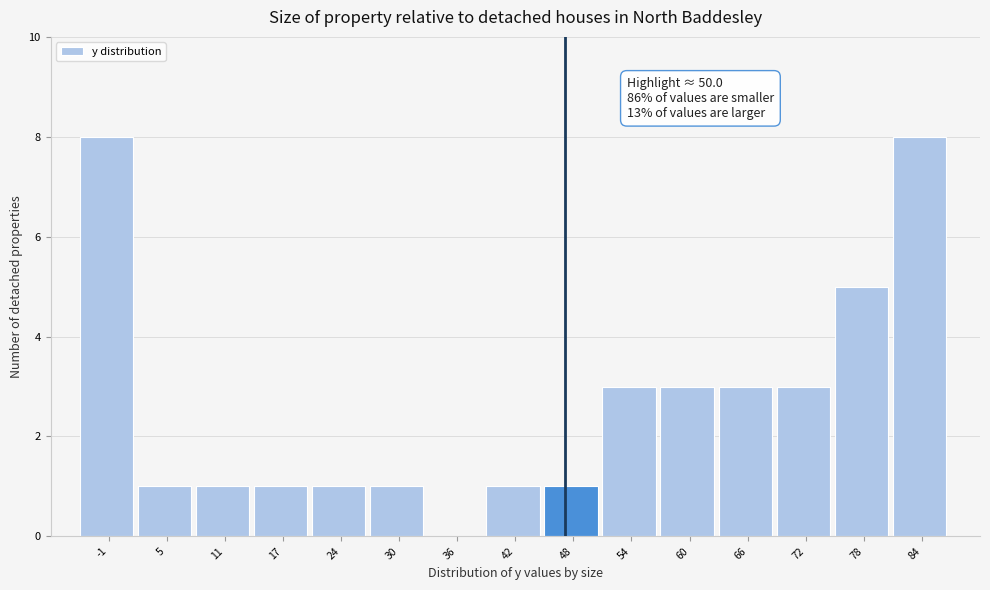

Reading left to right, extract all data points from this chart.

-1=8	5=1	11=1	17=1	24=1	30=1	36=0	42=1	48=1	54=3	60=3	66=3	72=3	78=5	84=8